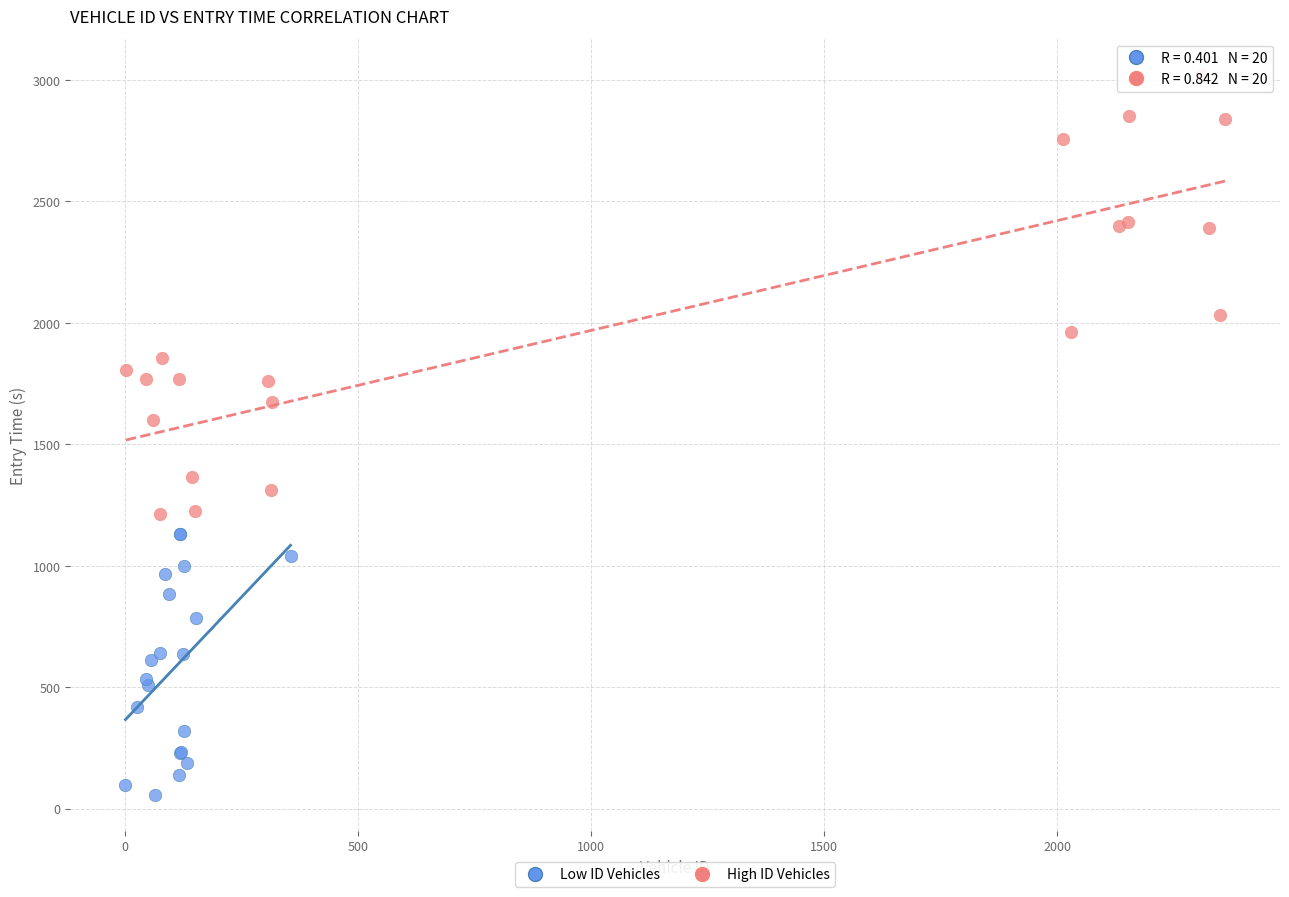

Which series has the largest Y range (max minus min)?

High ID Vehicles